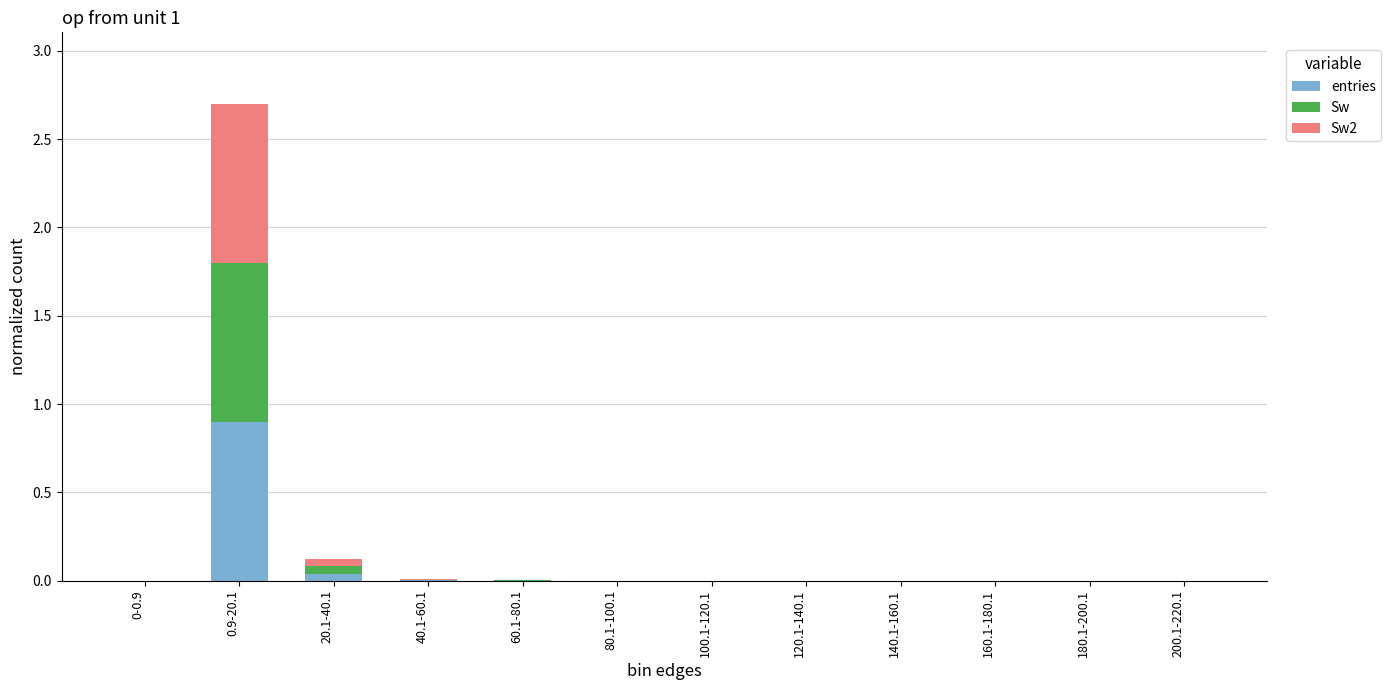

True or false: entries has a value of 0.0 at 100.1-120.1.

True